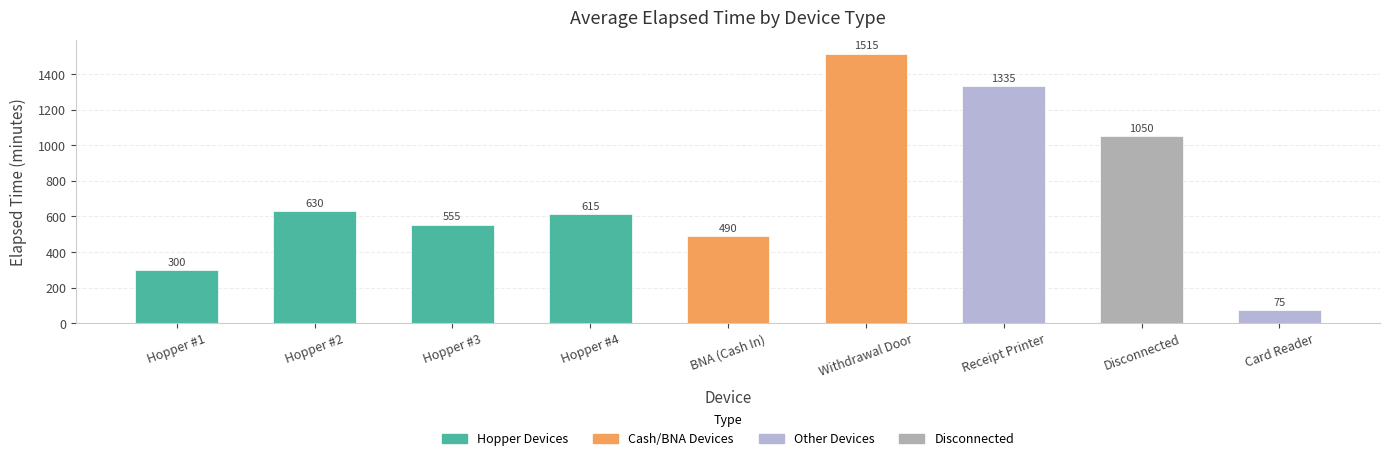

Reading left to right, transcribe all the data shown in this chart.

Hopper #1=300	Hopper #2=630	Hopper #3=555	Hopper #4=615	BNA (Cash In)=490	Withdrawal Door=1515	Receipt Printer=1335	Disconnected=1050	Card Reader=75